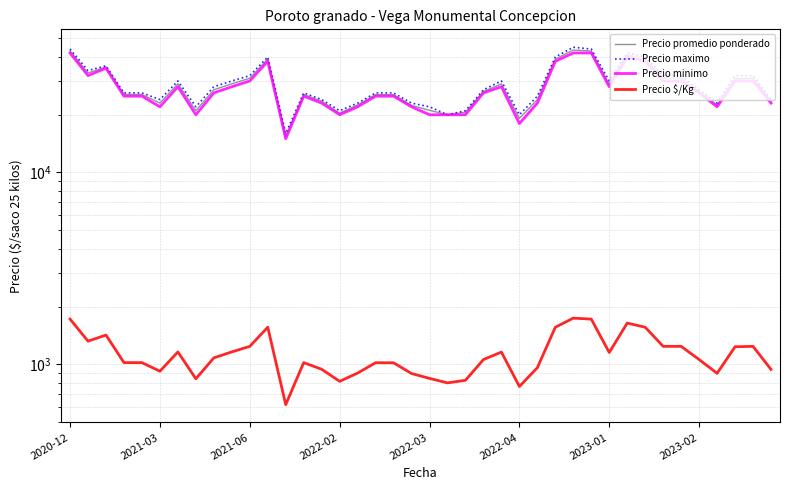

What are all the series names shown in the legend?

Precio promedio ponderado, Precio maximo, Precio minimo, Precio $/Kg